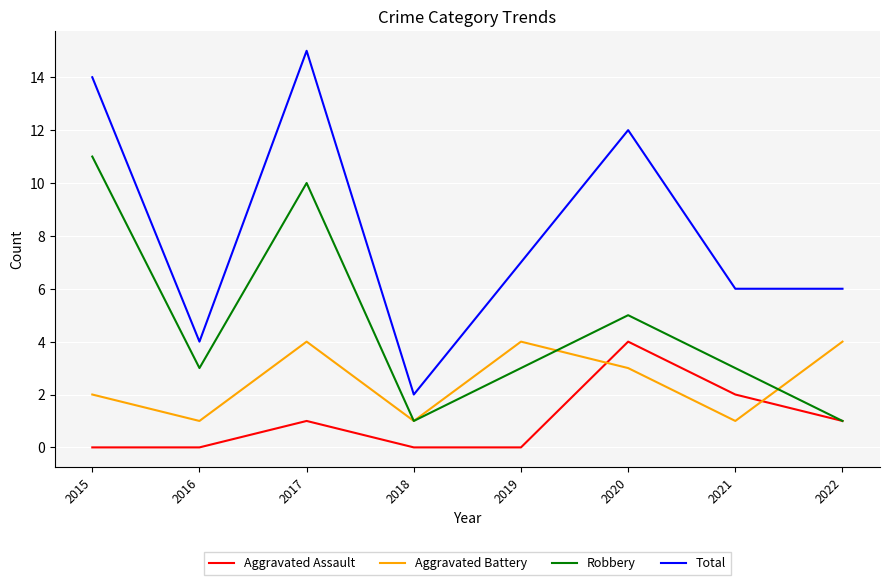

What is the sum of all Robbery values?

37